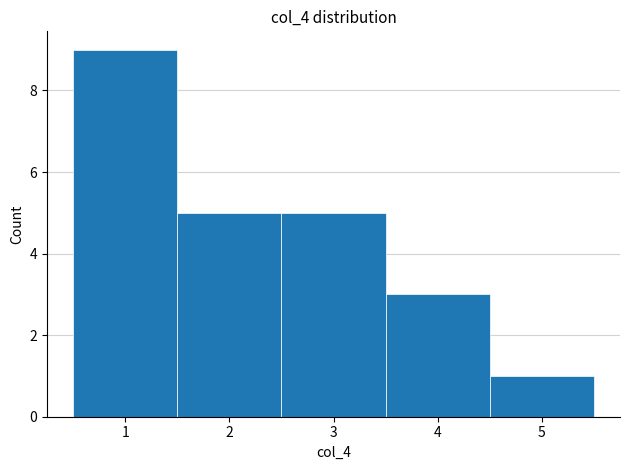

Which range on the x-axis has the tallest bar?

0.5 to 1.5